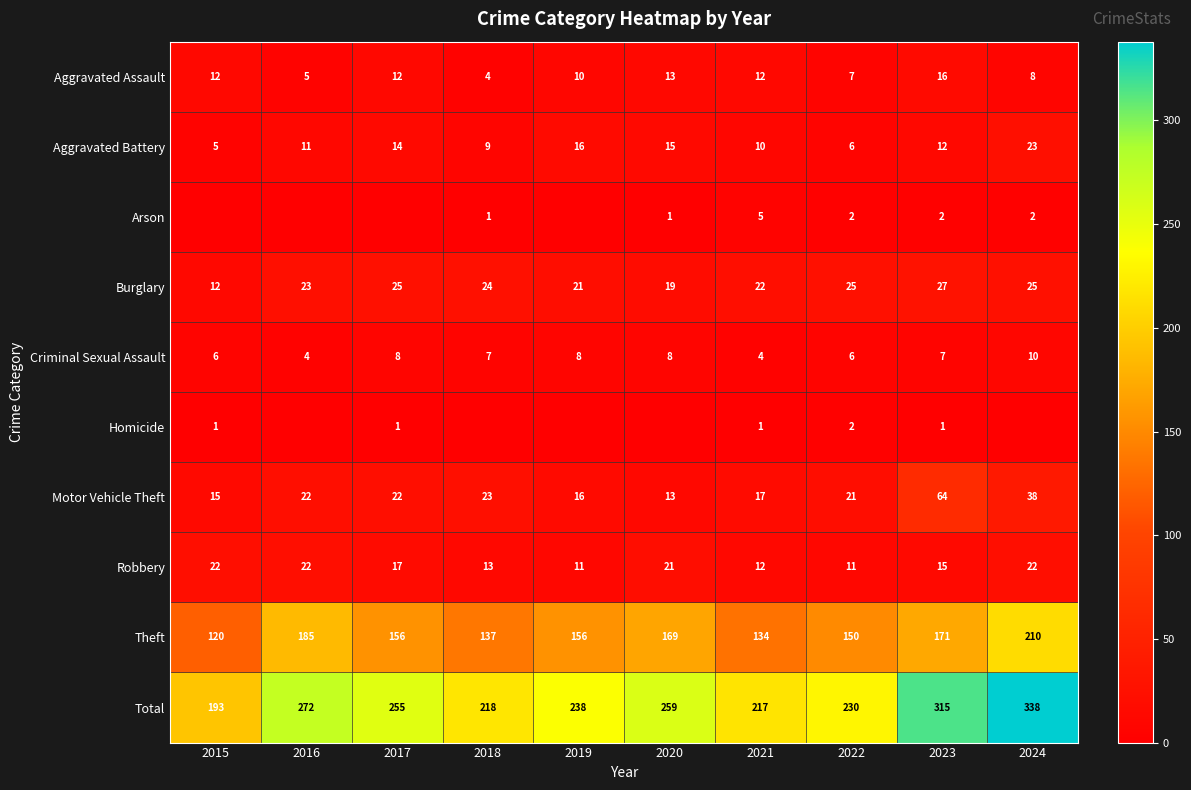

The value of Theft at 2016 is 312. True or false?

False